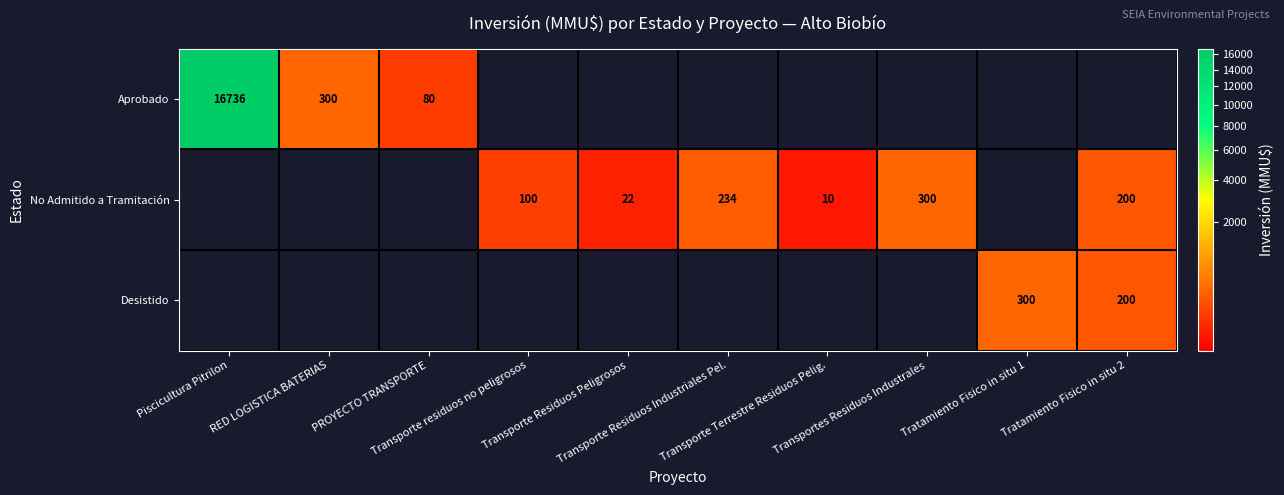

Between Transportes Residuos Industrales and Tratamiento Fisico in situ 2, which series saw the biggest shift?

Desistido